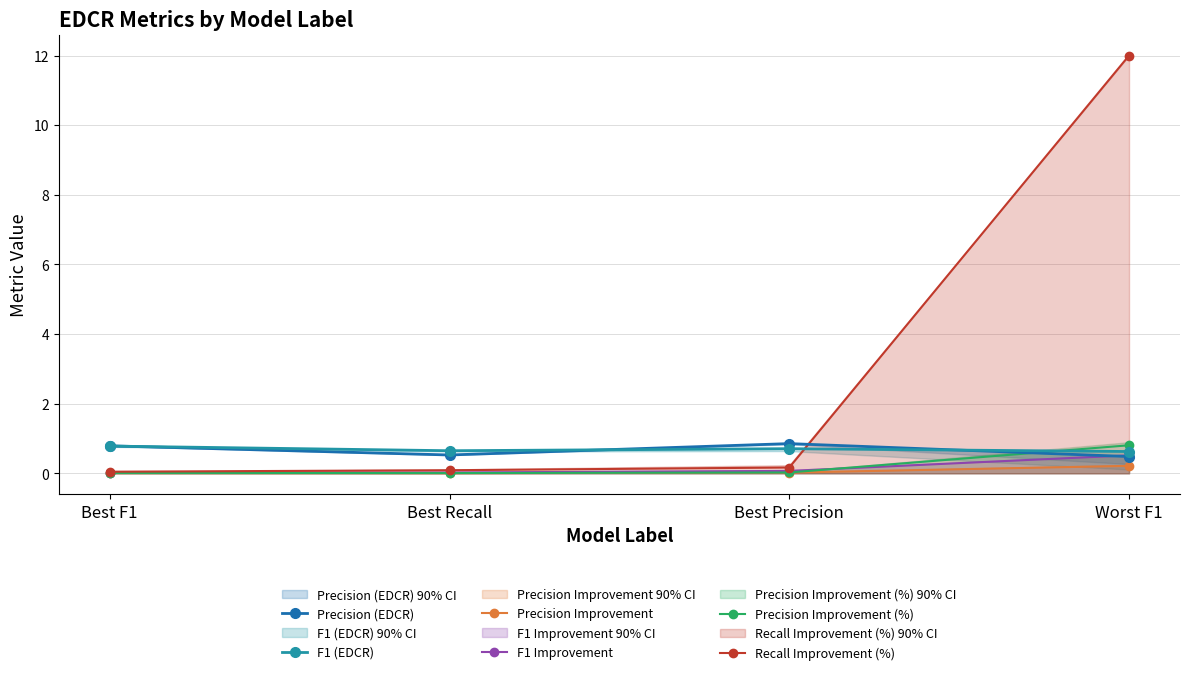

Reading right to left, extract all data points from this chart.

Precision (EDCR): Worst F1=0.5	Best Precision=0.9	Best Recall=0.5	Best F1=0.8
F1 (EDCR): Worst F1=0.6	Best Precision=0.7	Best Recall=0.6	Best F1=0.8
Precision Improvement: Worst F1=0.2	Best Precision=0.0	Best Recall=0.0	Best F1=0.0
F1 Improvement: Worst F1=0.5	Best Precision=0.1	Best Recall=0.0	Best F1=0.0
Precision Improvement (%): Worst F1=0.8	Best Precision=0.0	Best Recall=0.0	Best F1=0.0
Recall Improvement (%): Worst F1=12.0	Best Precision=0.2	Best Recall=0.1	Best F1=0.0